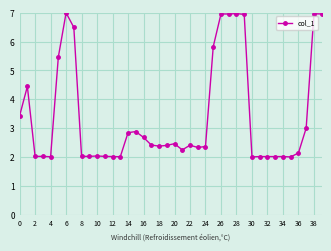

What is the value of the 26th point from the left?

5.8